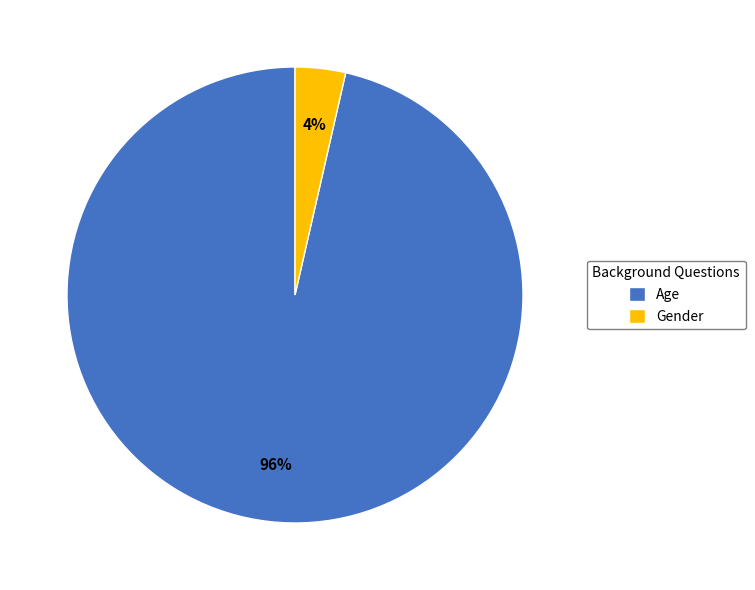

Rank the categories by value from highest to lowest.

Age, Gender